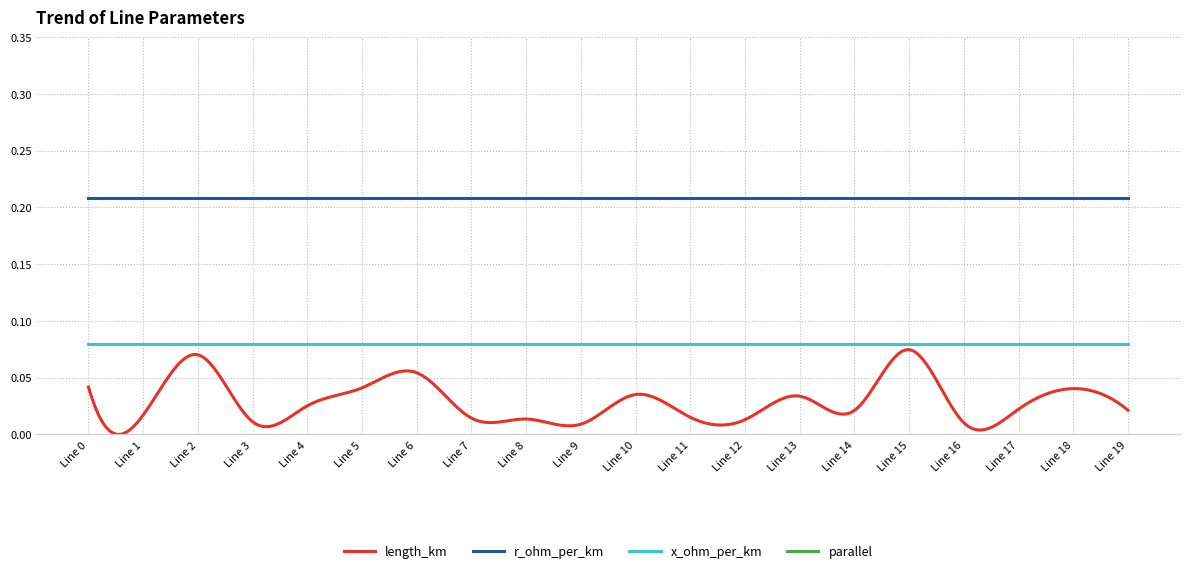

The length_km series shows 0.0 at 2. True or false?

False